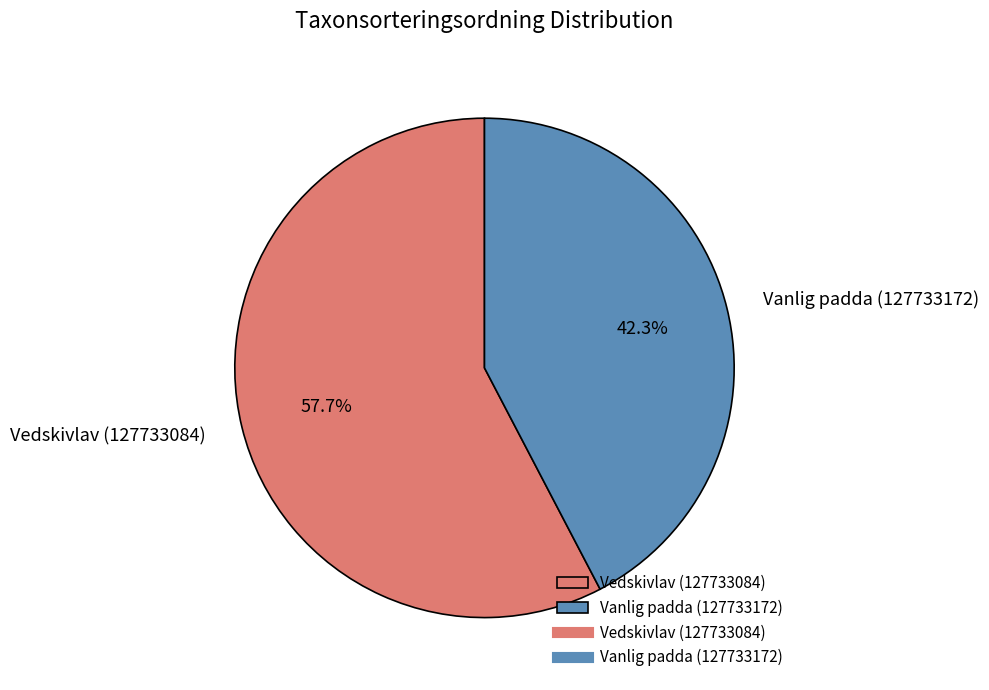

Rank the categories by value from highest to lowest.

Vedskivlav (127733084), Vanlig padda (127733172)